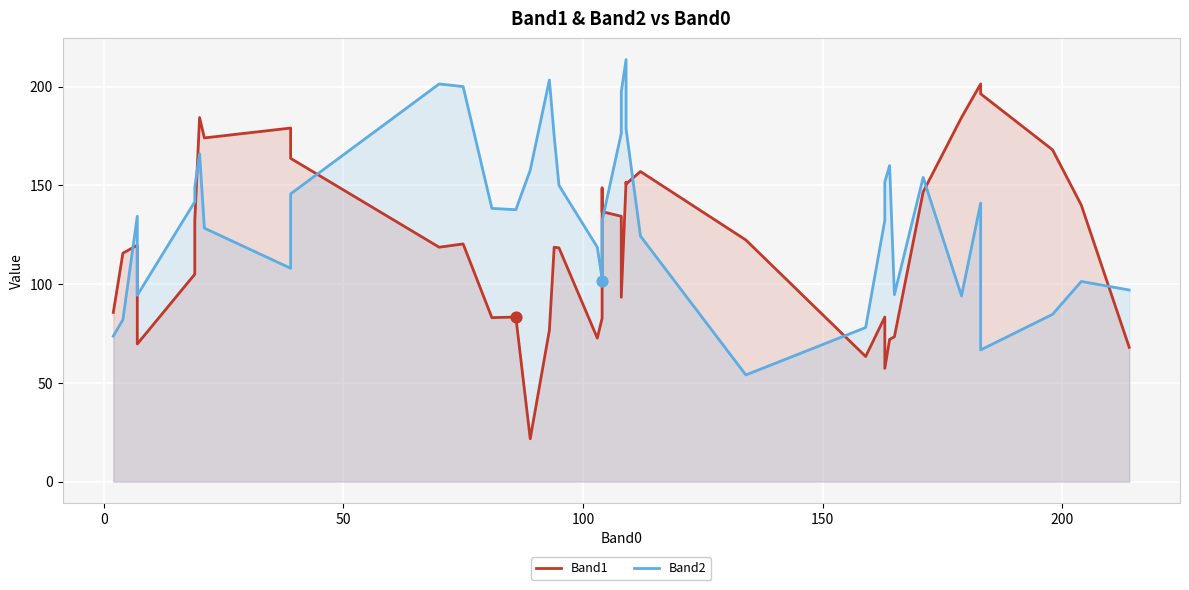

Is the value of Band1 at 22 greater than the value of Band2 at 29?

Yes